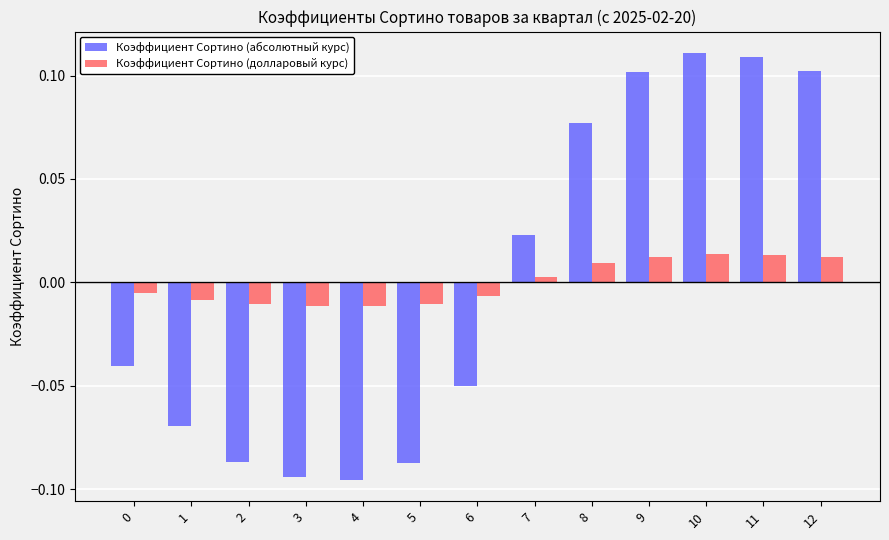

Rank the series by their maximum value, from lowest to highest.

Коэффициент Сортино (долларовый курс), Коэффициент Сортино (абсолютный курс)